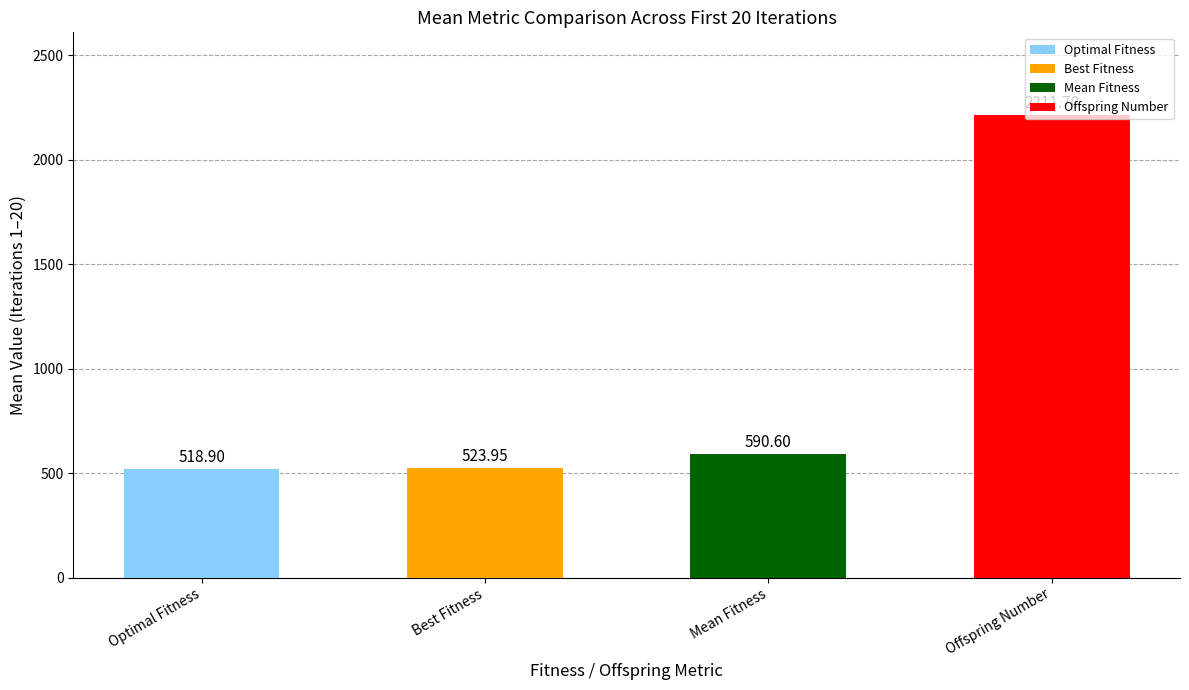

Is it true that Best Fitness equals 245 at 4?

False